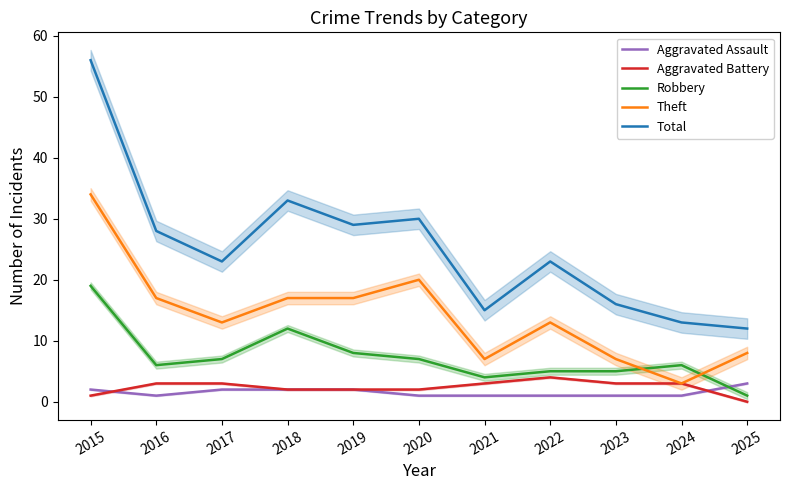

At which category does Aggravated Assault reach its first local valley?

2016